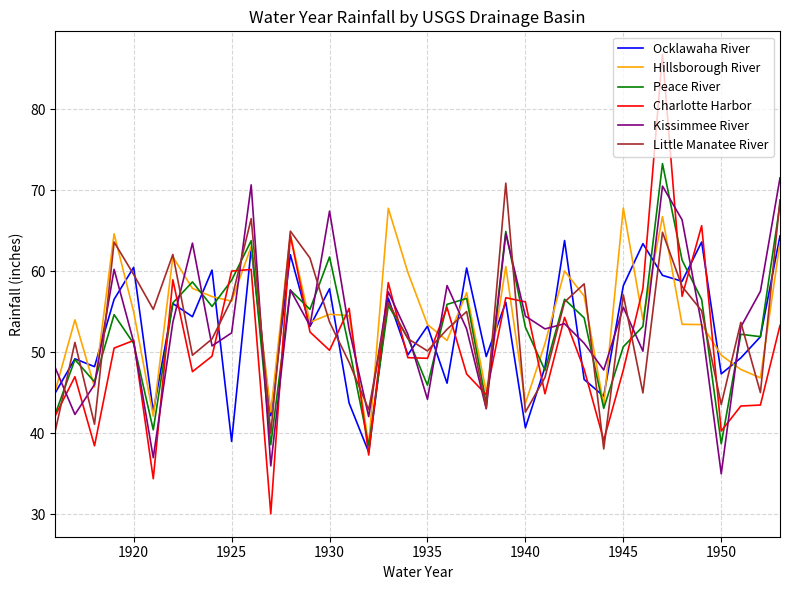

Which series has the largest range (max minus min)?

Charlotte Harbor